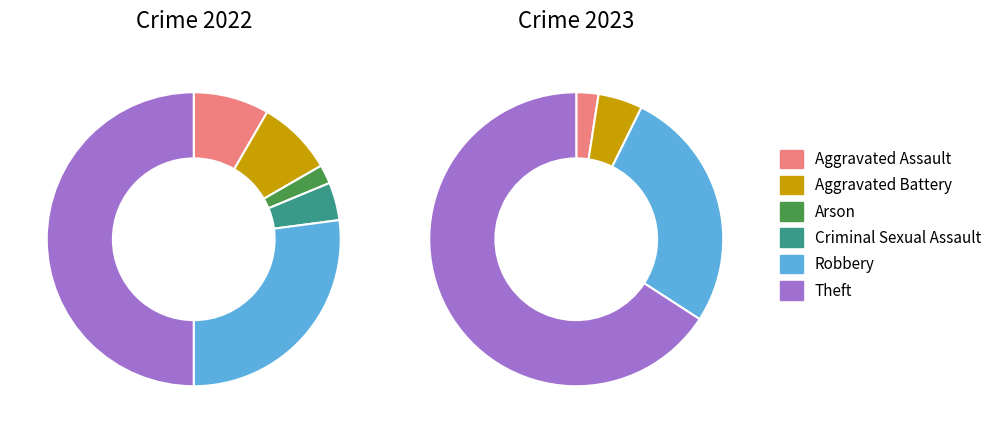

Rank the series by their maximum value, from lowest to highest.

values_2022, values_2023